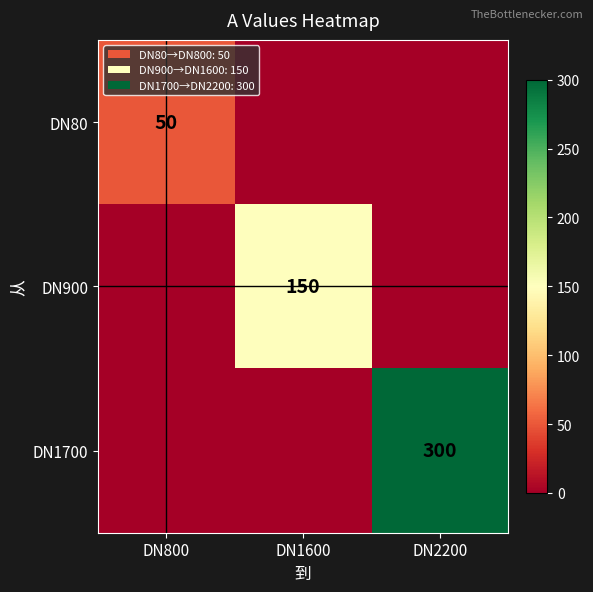

Is it true that DN1700 equals 300 at DN2200?

True